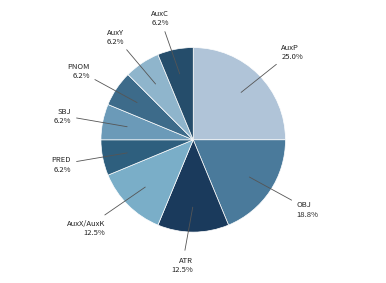

Which has a higher value, SBJ or AuxX/AuxK?

AuxX/AuxK